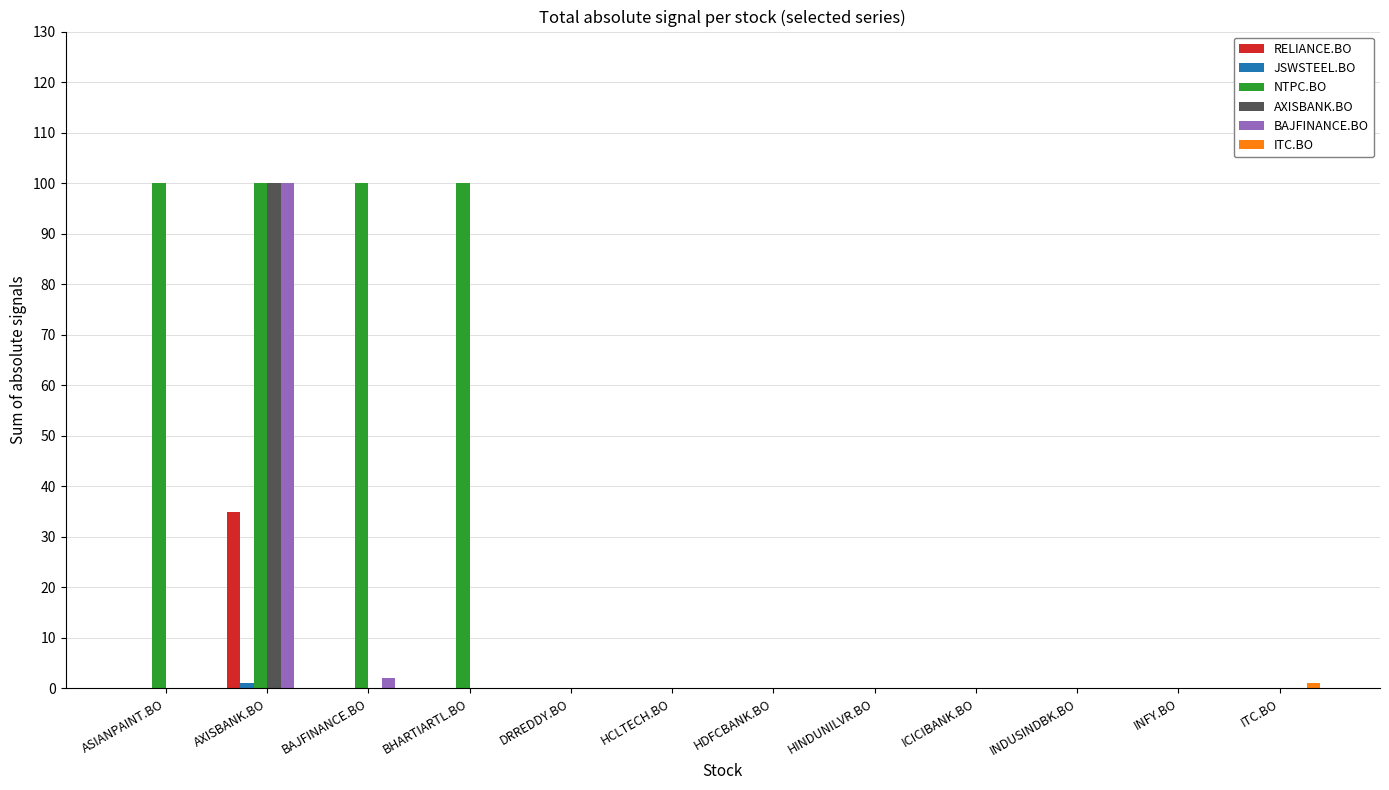

What is the maximum value for NTPC.BO?

100